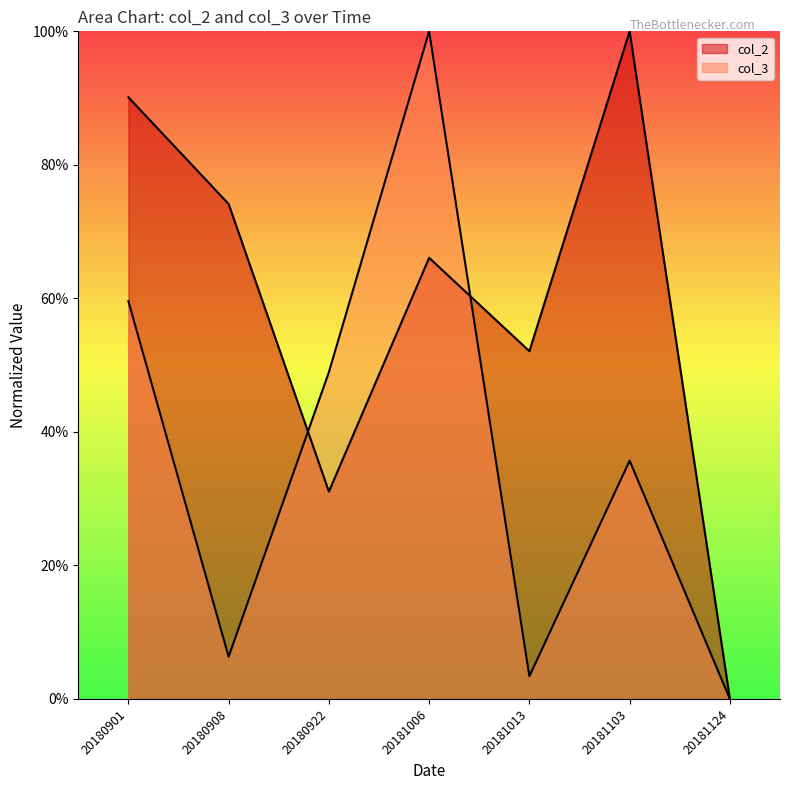

True or false: col_2 has a value of 0.3 at 20180922.

True